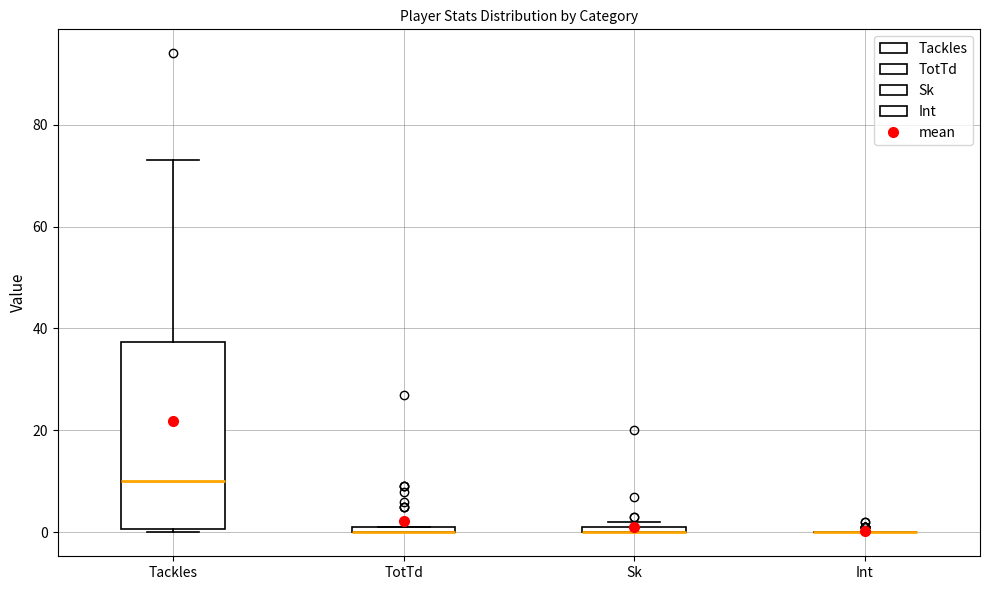

Where does the median line of the box for Tackles sit on the y-axis? The values are not printed on the chart, so give them approximately, as read against the axis.

10